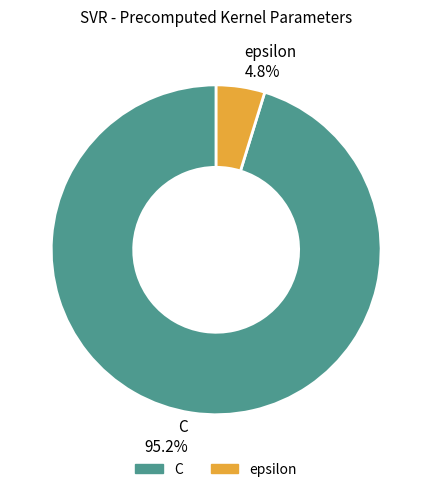

How much of the chart is everything except epsilon?

95.2%